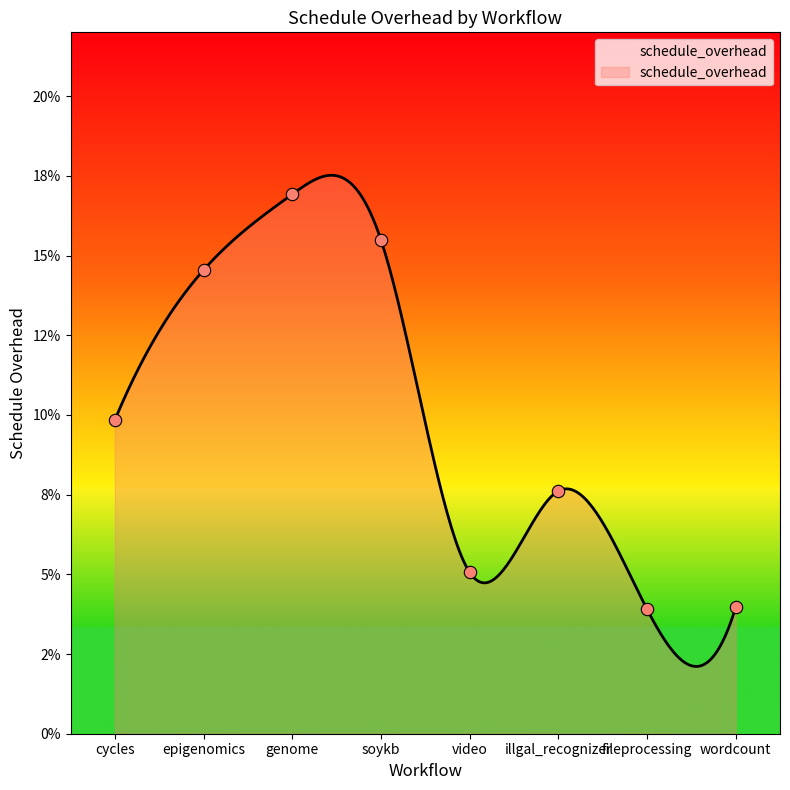

Between illgal_recognizer and epigenomics, which is larger?

epigenomics